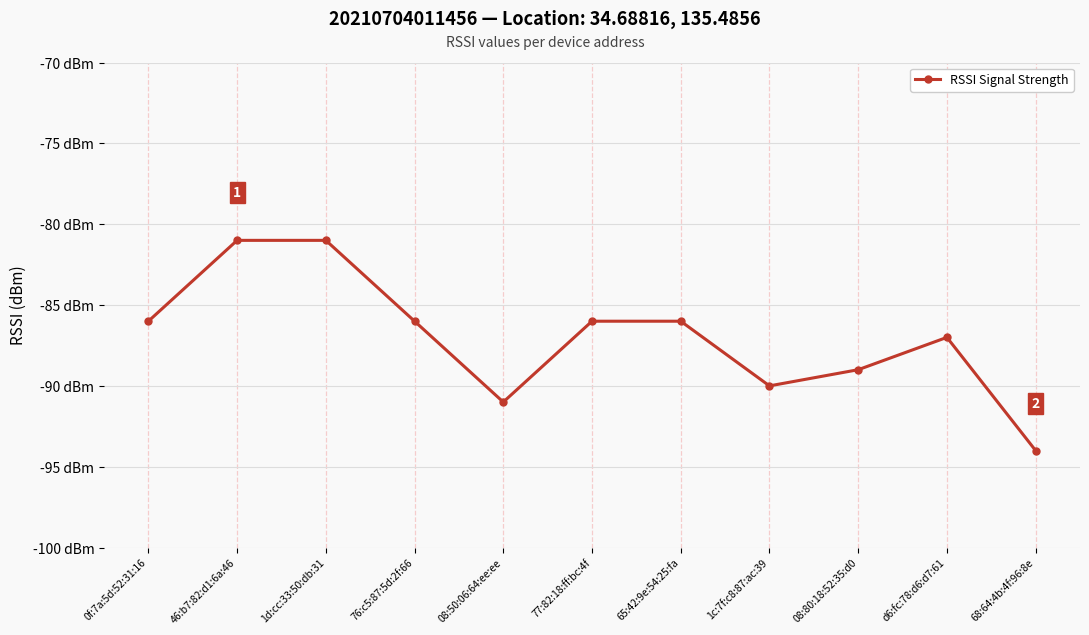

What is the label of the 2nd point from the right?

d6:fc:78:d6:d7:61